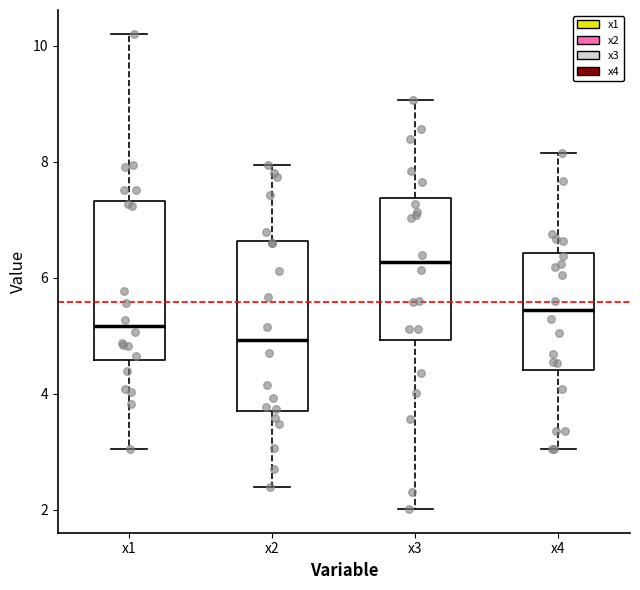

Which box's median line is the lowest?

x2